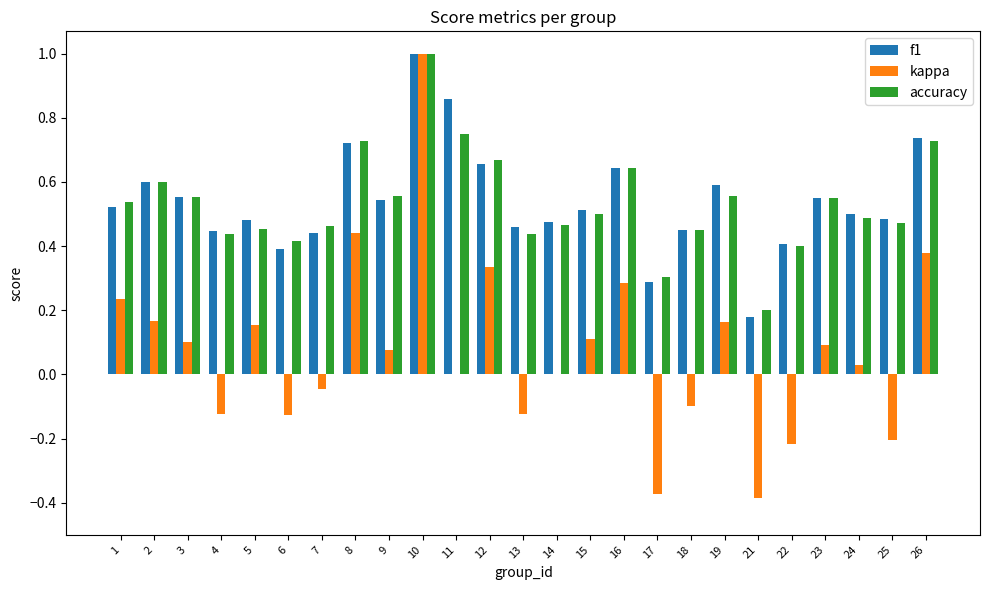

Which label corresponds to the largest value in the chart?

10